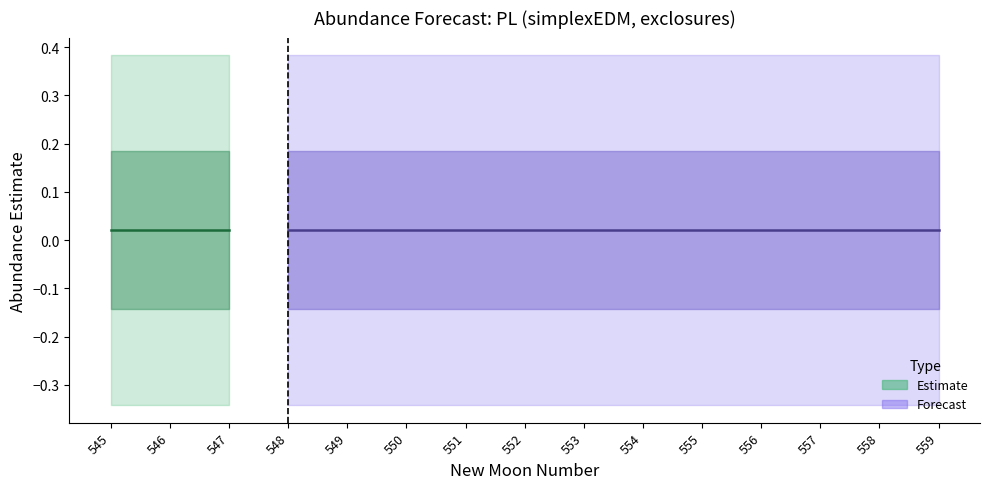

True or false: upper_pi has a value of 0.4 at 547.

True